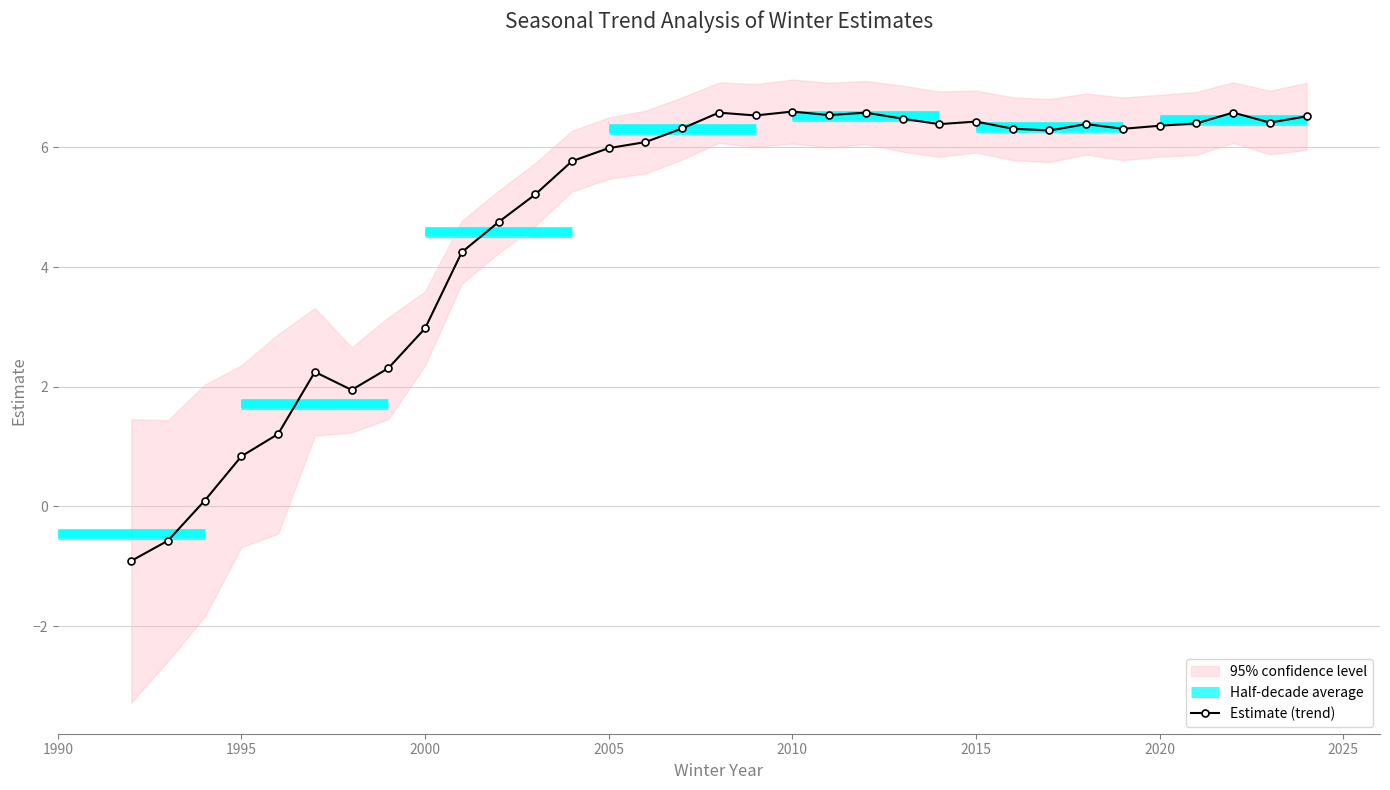

What is the total value across all series at 2010?

19.8